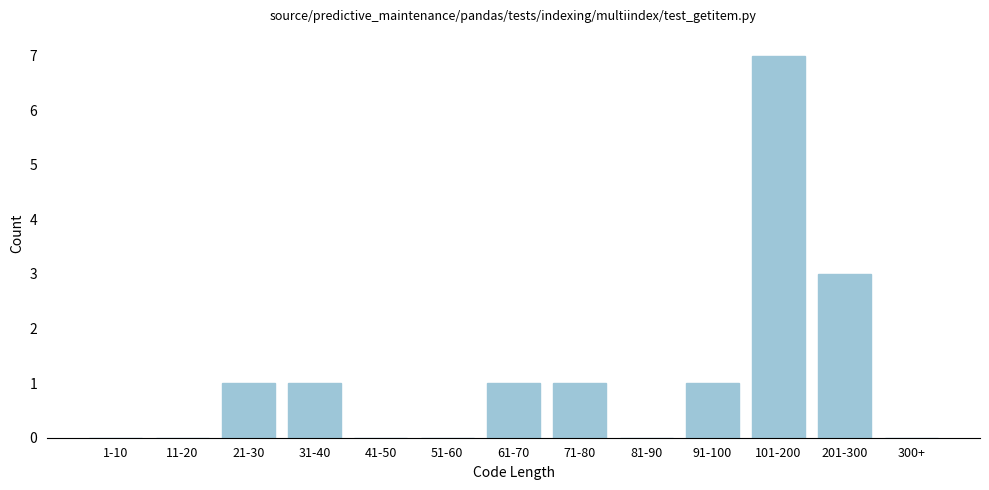

Reading right to left, extract all data points from this chart.

300+=0	201-300=3	101-200=7	91-100=1	81-90=0	71-80=1	61-70=1	51-60=0	41-50=0	31-40=1	21-30=1	11-20=0	1-10=0